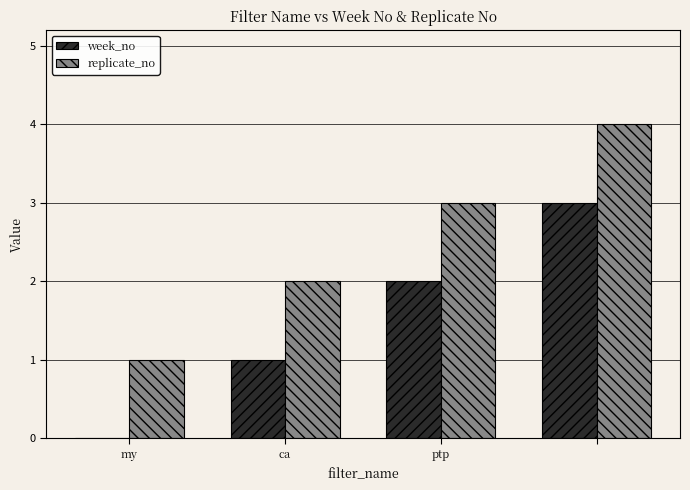

Which series has the largest total across all categories?

replicate_no